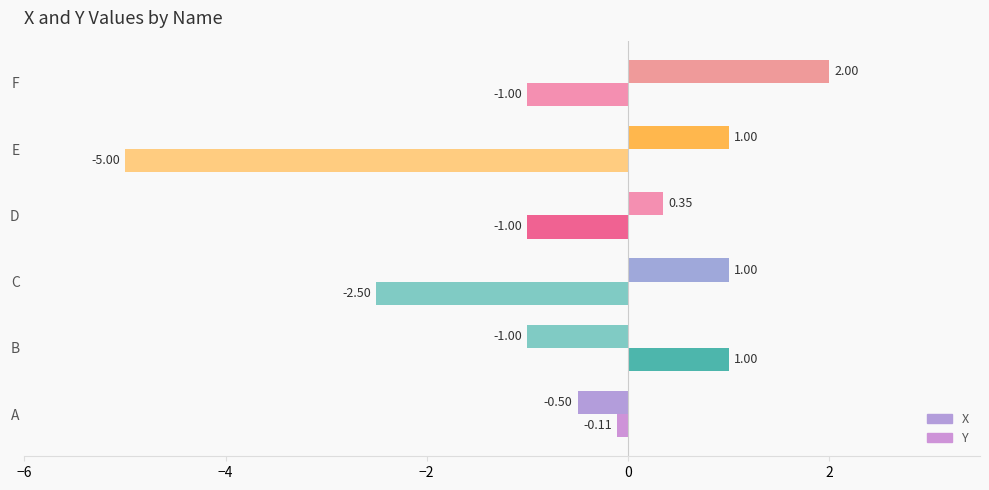

How many data points does each series have?

6